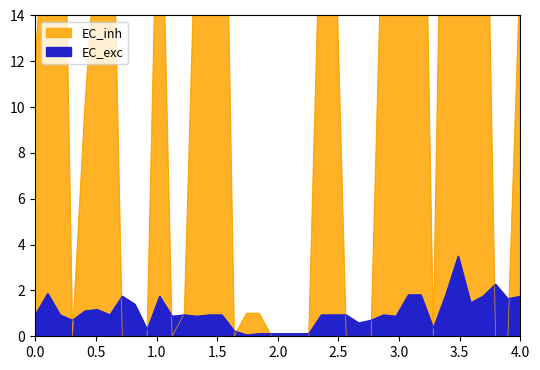

The EC_exc series shows 2.3 at 4.0. True or false?

False